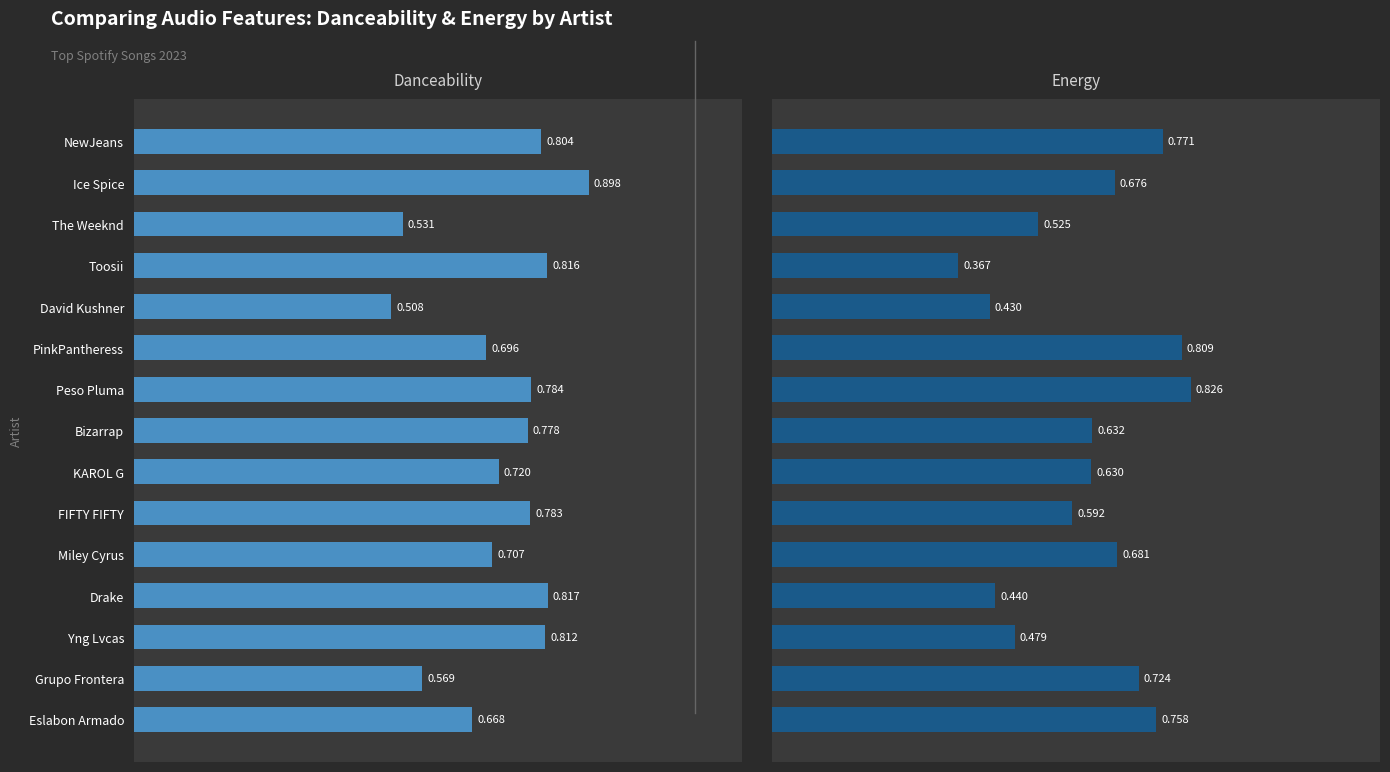

At Miley Cyrus, list the series in order from smallest to largest.

Energy, Danceability